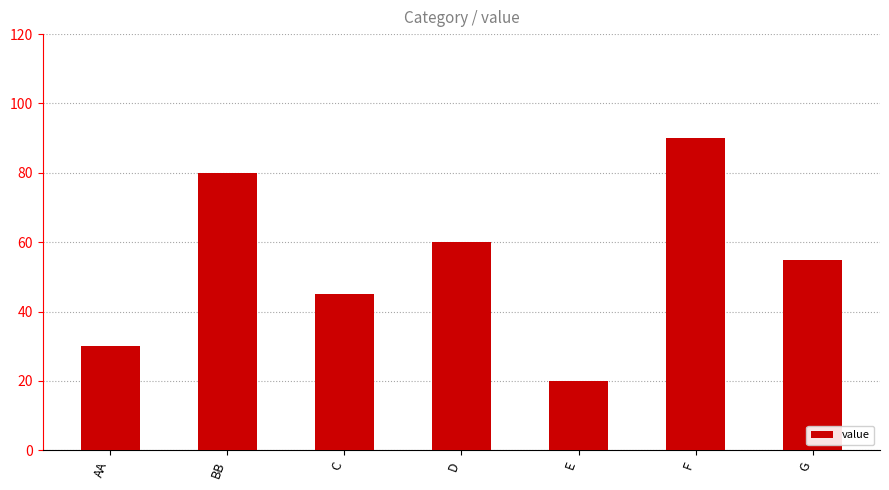

Reading right to left, transcribe all the data shown in this chart.

55	90	20	60	45	80	30